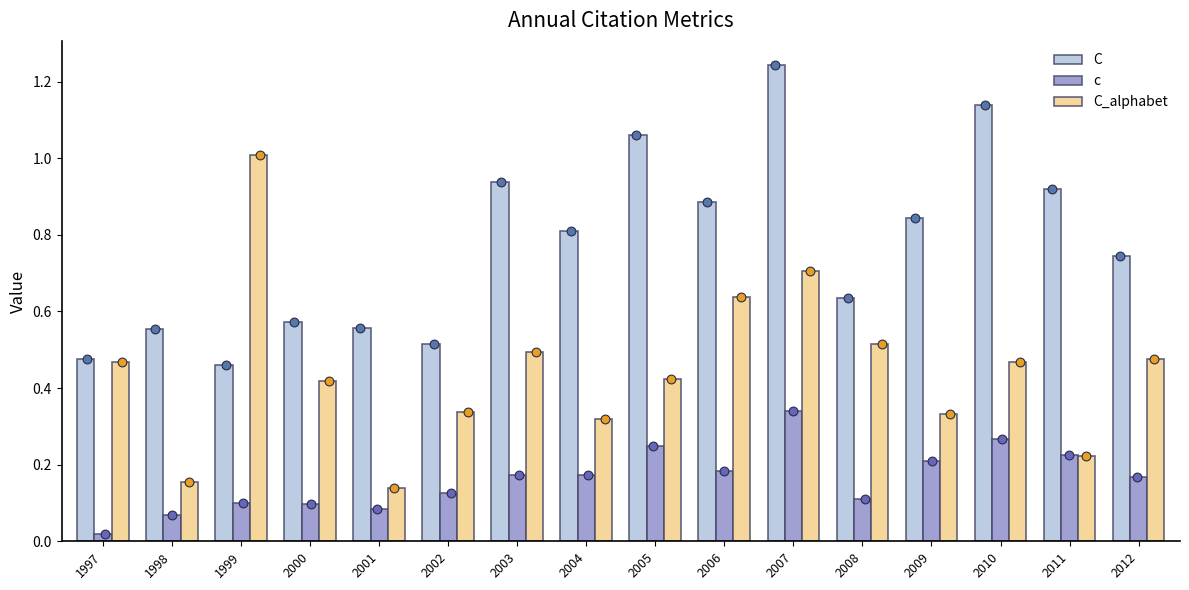

At which category is the sum across all series the highest?

2007